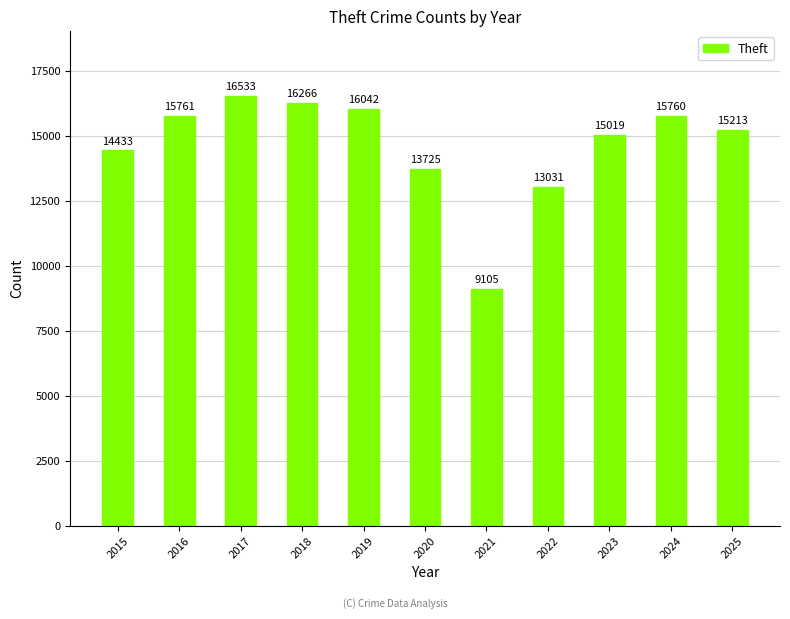

Reading right to left, extract all data points from this chart.

15213	15760	15019	13031	9105	13725	16042	16266	16533	15761	14433